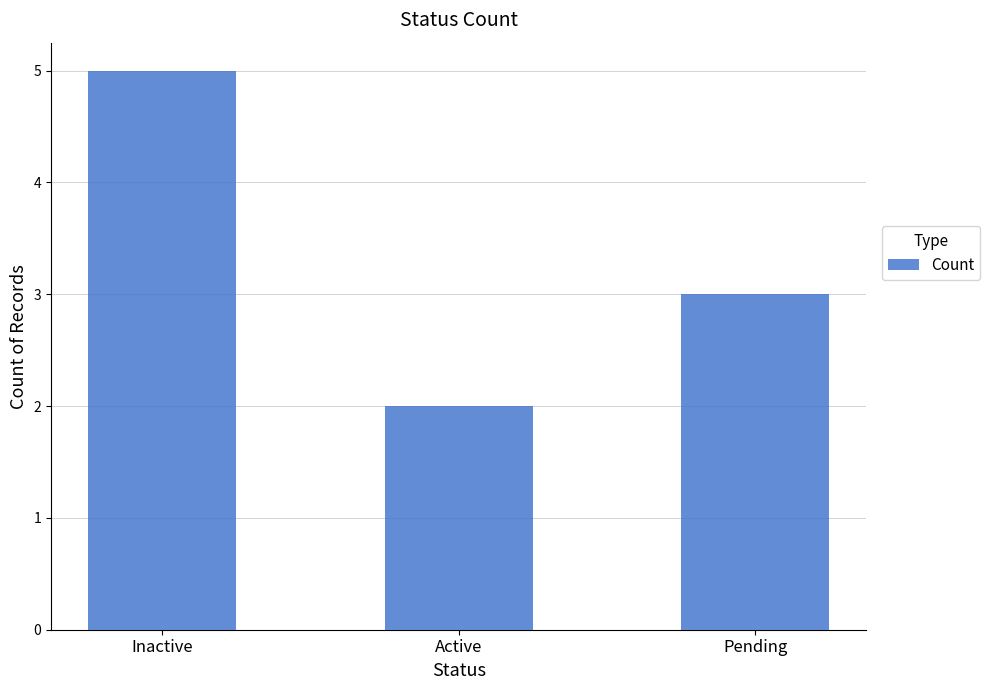

What is the change in value from Active to Pending?

+1